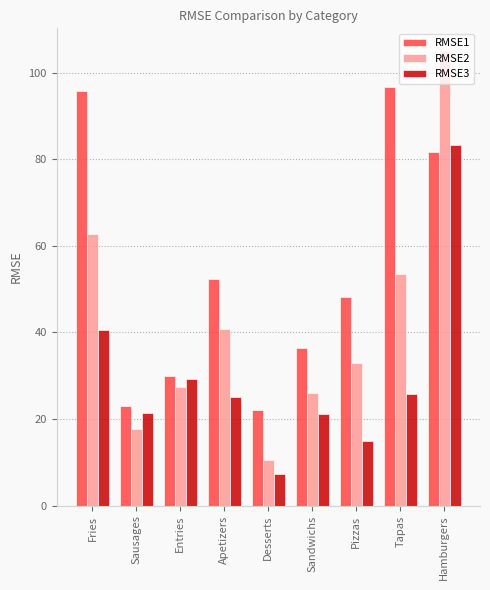

What is the spread (max minus min) of values at Pizzas?

33.1